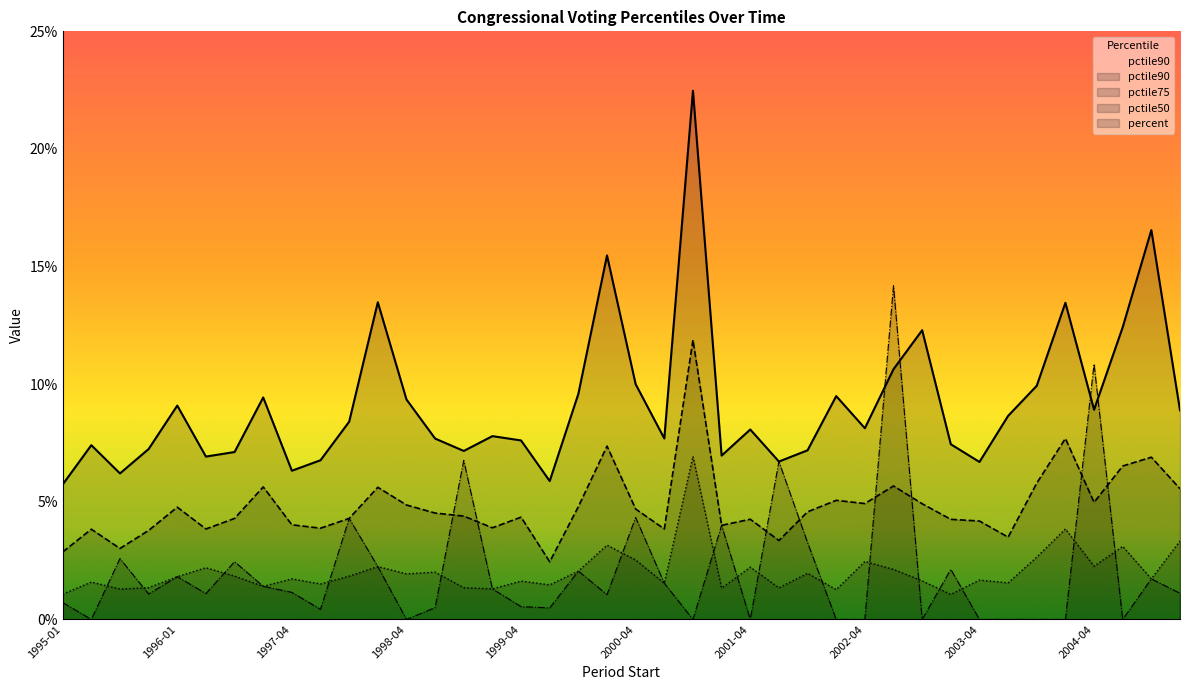

At which category does pctile90 reach its first local valley?

1995-07-10